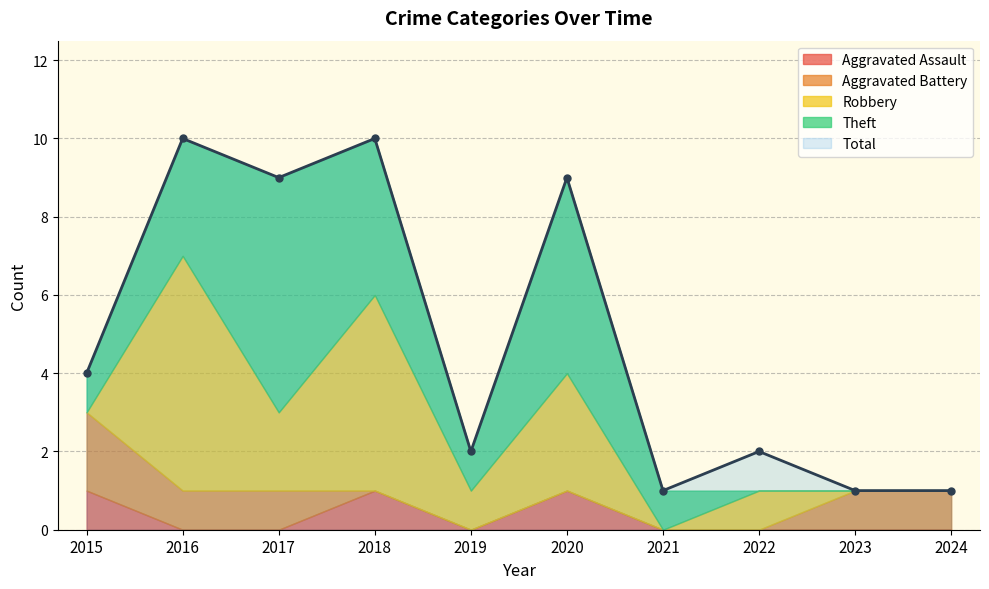

What is the sum of all Total values?

49